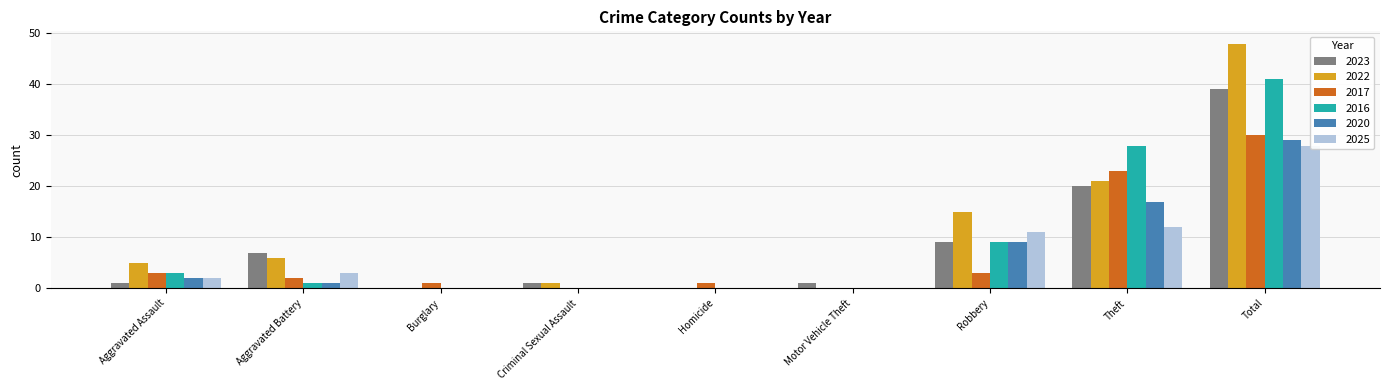

What is the label of the 5th bar from the left?

Homicide